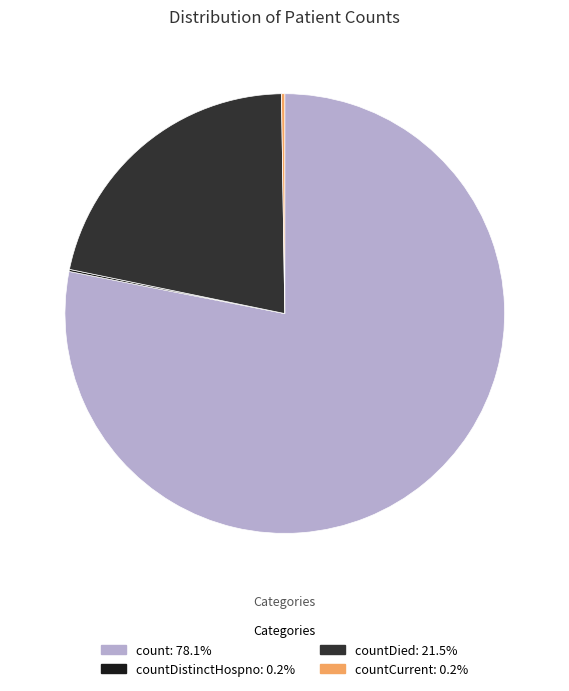

What is the largest slice in the pie chart?

count